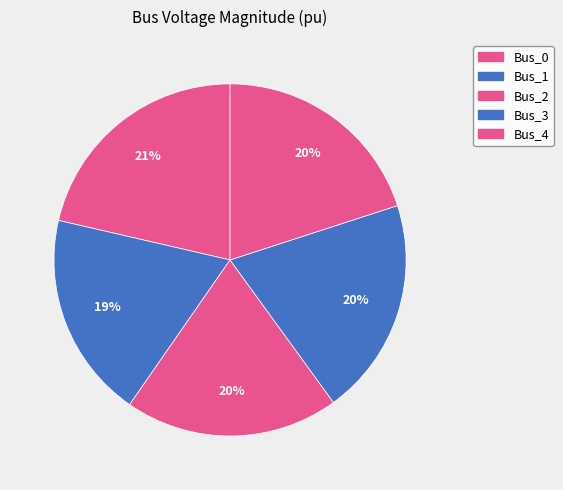

True or false: Bus_1 accounts for 9% of the total.

False